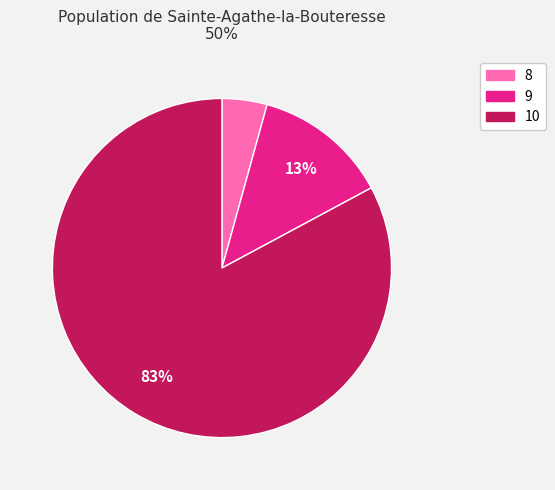

Between 8 and 10, which is larger?

10